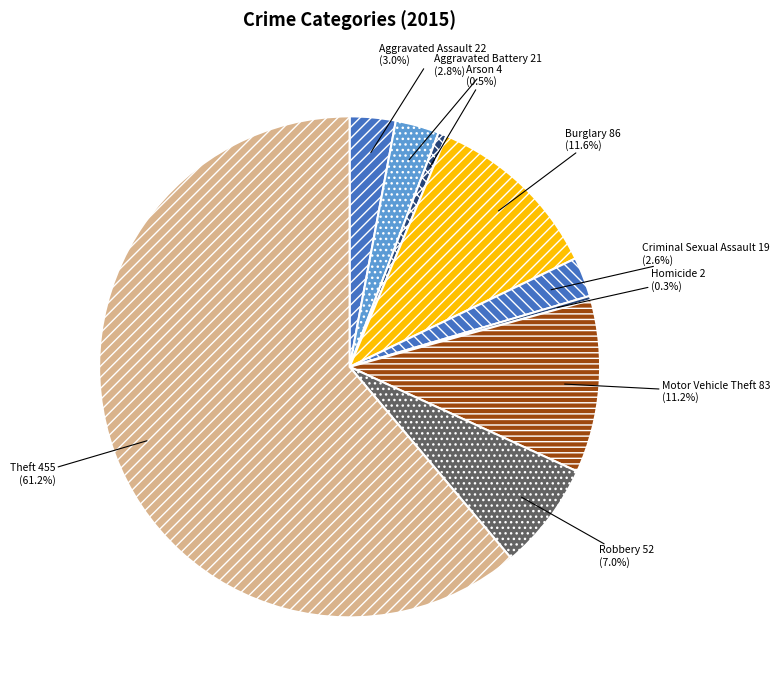

Which slice represents more than half of the pie?

Theft